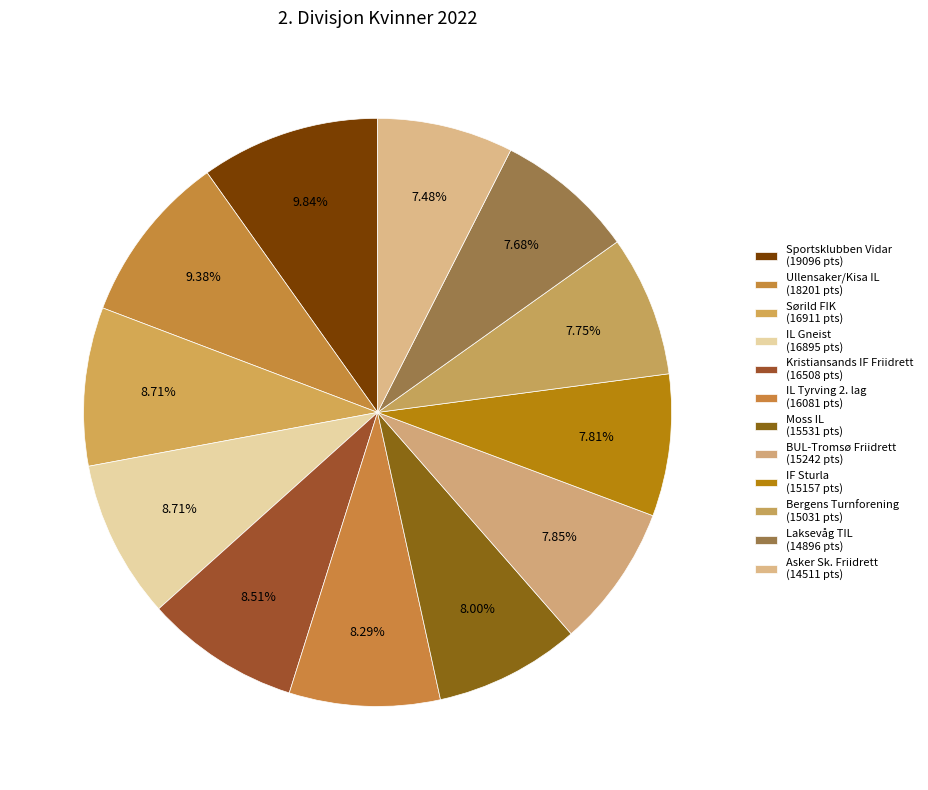

Does Laksevåg TIL account for over 50% of the chart?

No